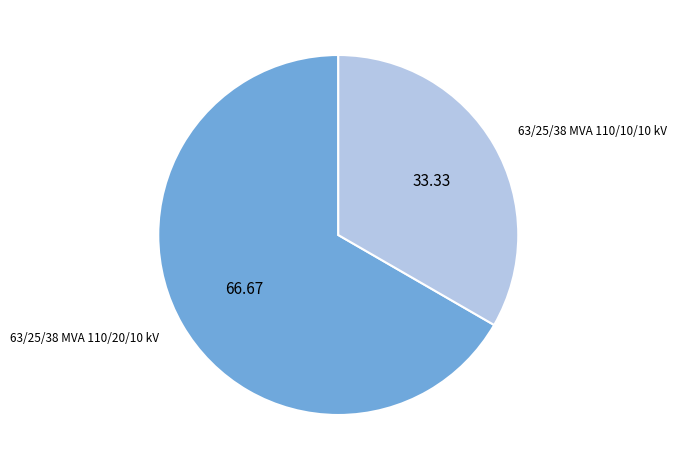

Between 63/25/38 MVA 110/20/10 kV and 63/25/38 MVA 110/10/10 kV, which is larger?

63/25/38 MVA 110/20/10 kV